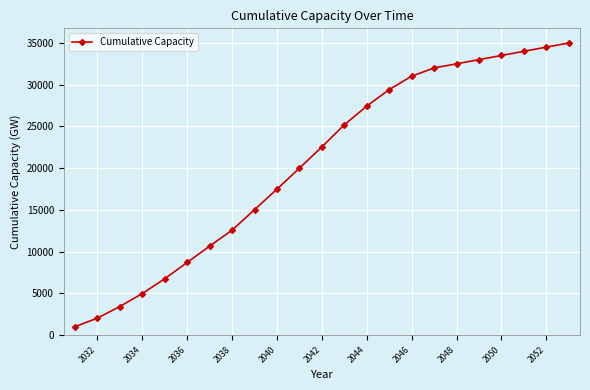

What is the value of the 19th point from the left?

32986.4